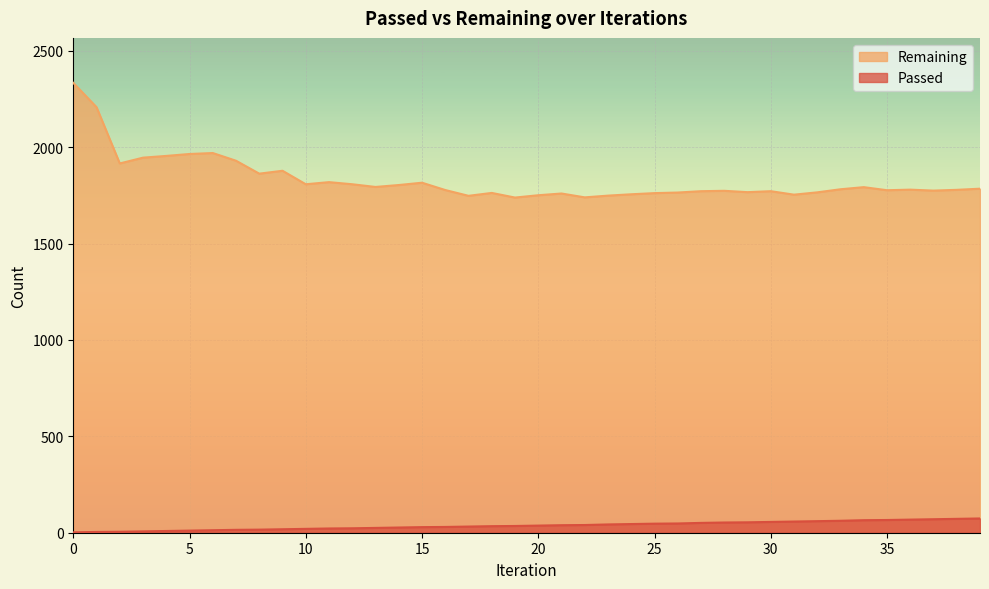

True or false: Passed has more than 2 points higher than both neighbors.

False